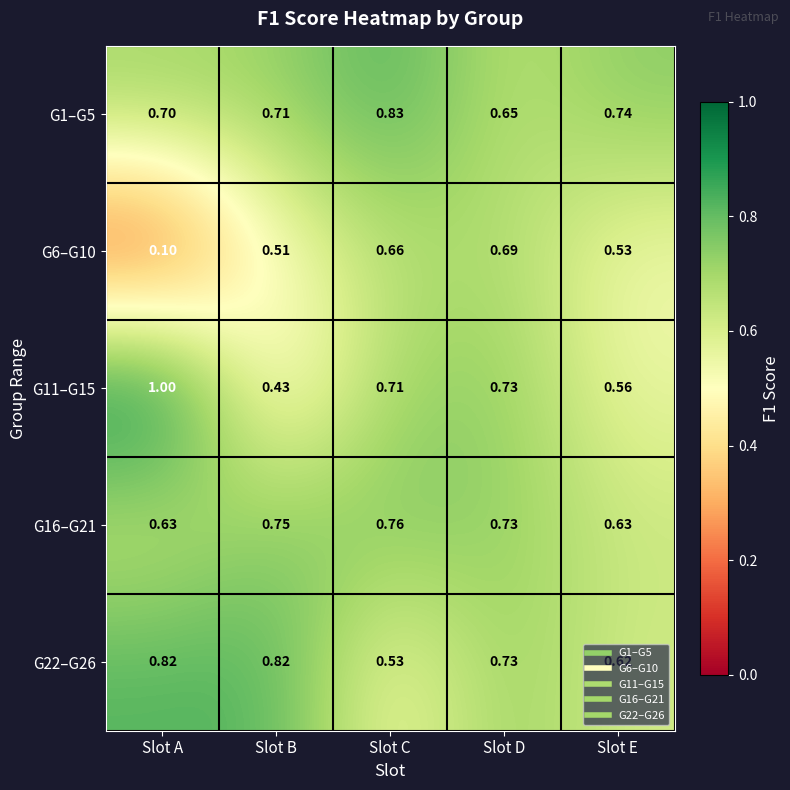

What is the total value across all series at Slot B?

3.2